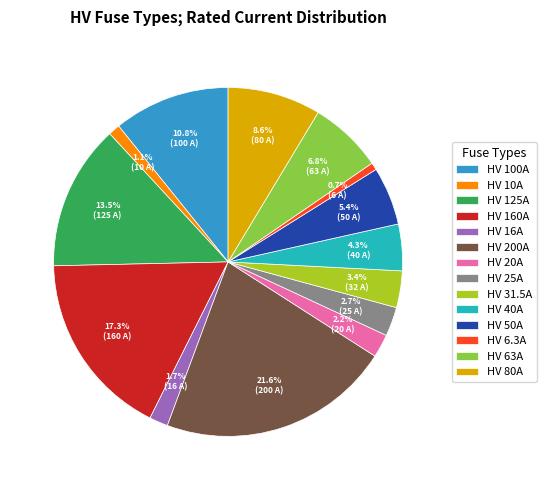

What percentage is NOT represented by HV 50A?

94.6%